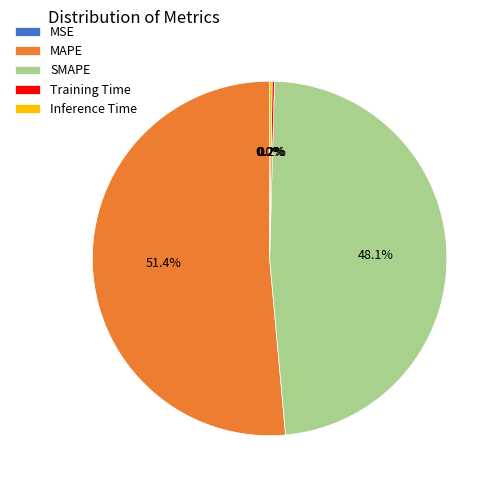

True or false: MAPE accounts for 51% of the total.

True